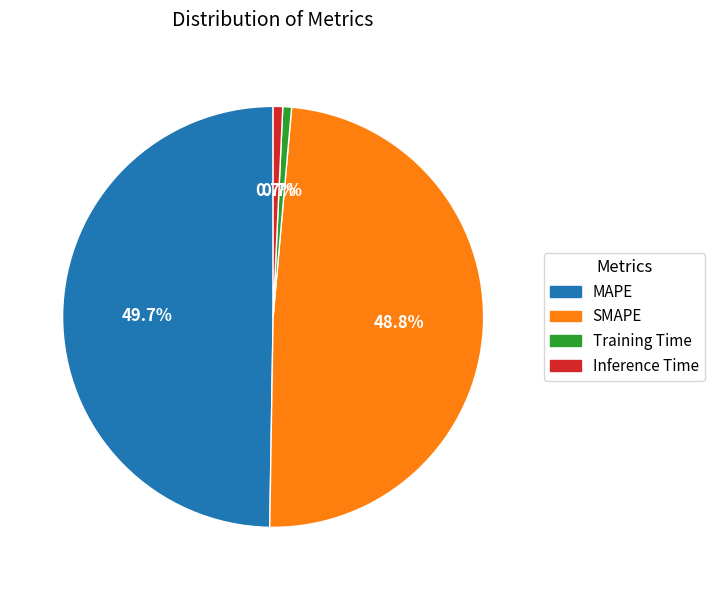

Does any single category account for the majority?

No